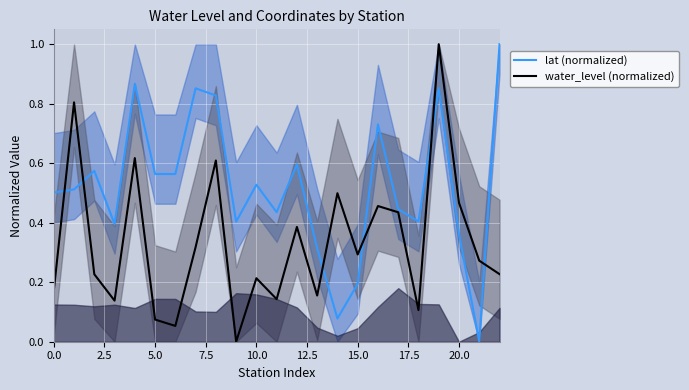

What is the label of the 20th point from the left?

19